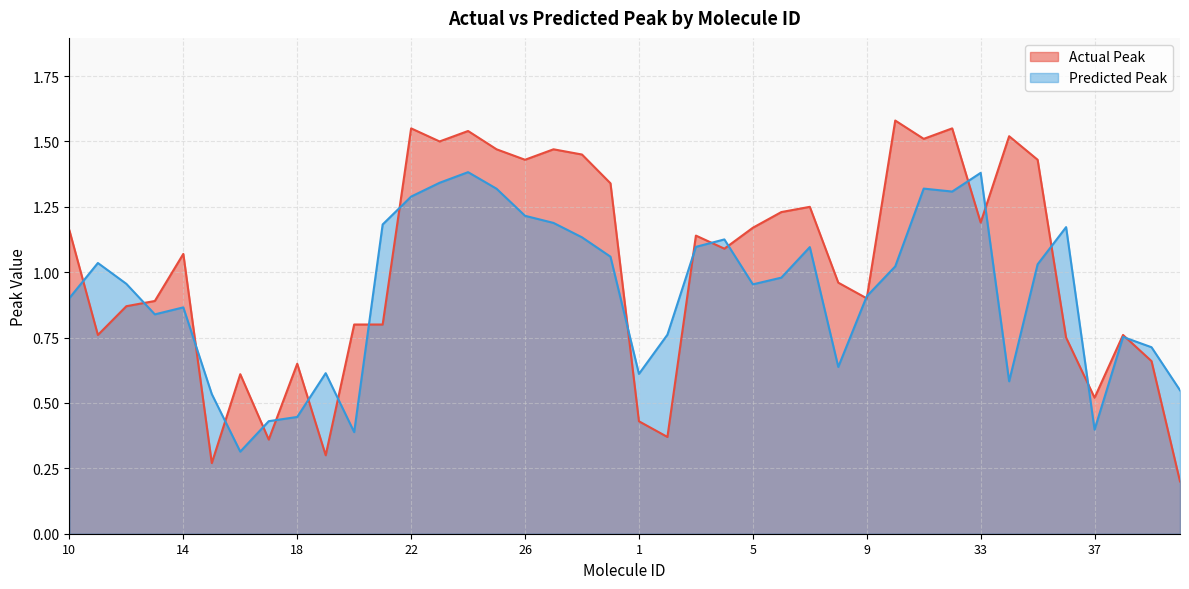

At how many categories does at least one series exceed 0?

40